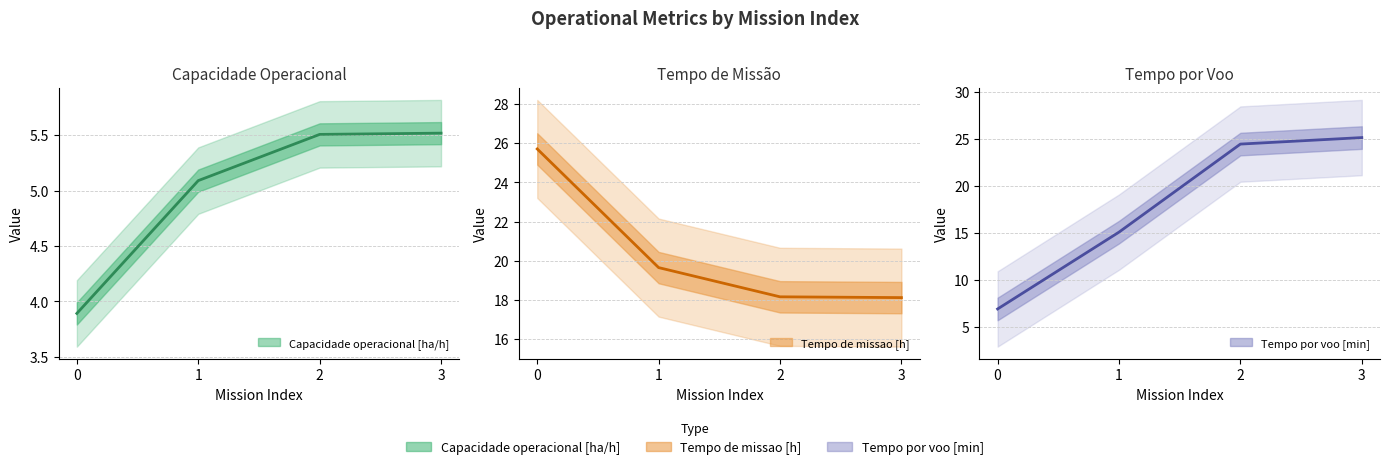

At 2, list the series in order from largest to smallest.

Tempo por voo [min], Tempo de missao [h], Capacidade operacional [ha/h]